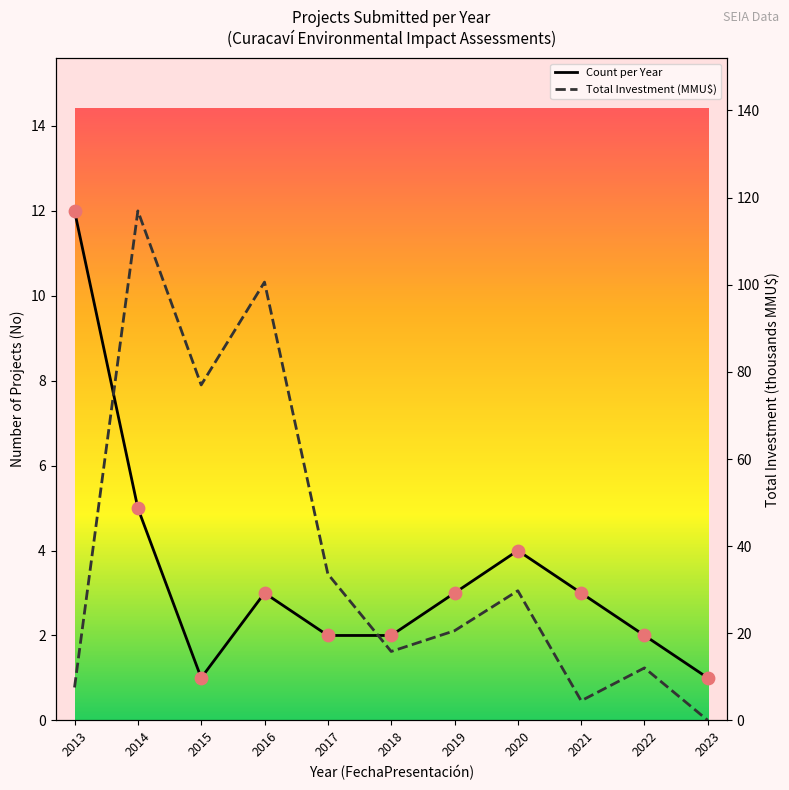

At which category is the sum across all series the highest?

2014